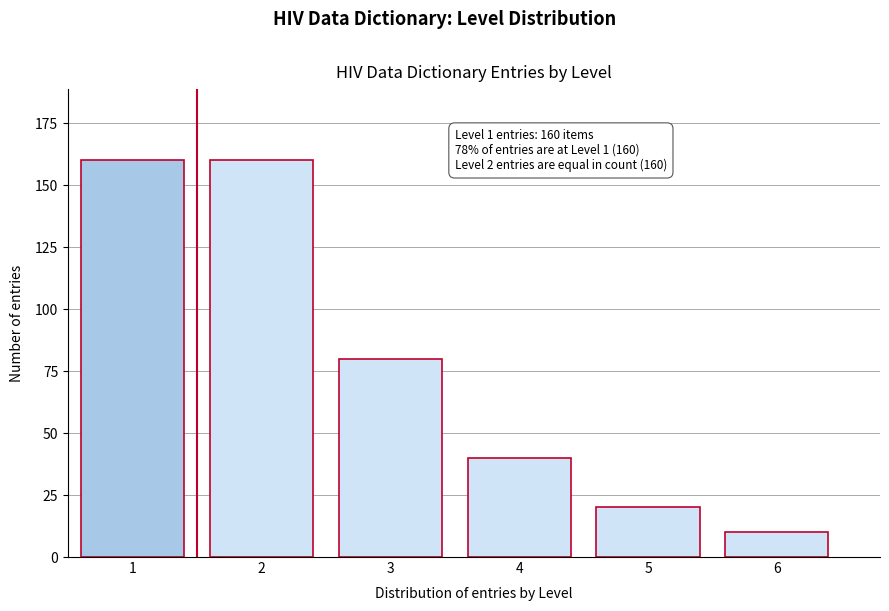

Reading right to left, transcribe all the data shown in this chart.

6=10	5=20	4=40	3=80	2=160	1=160